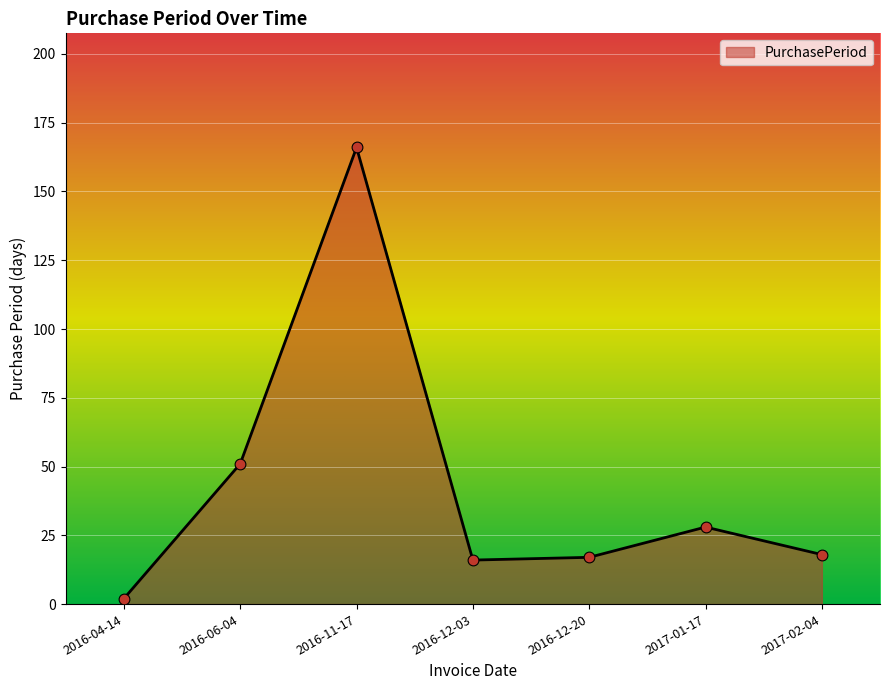

What is the change in value from 2016-06-04 to 2017-01-17?

-23